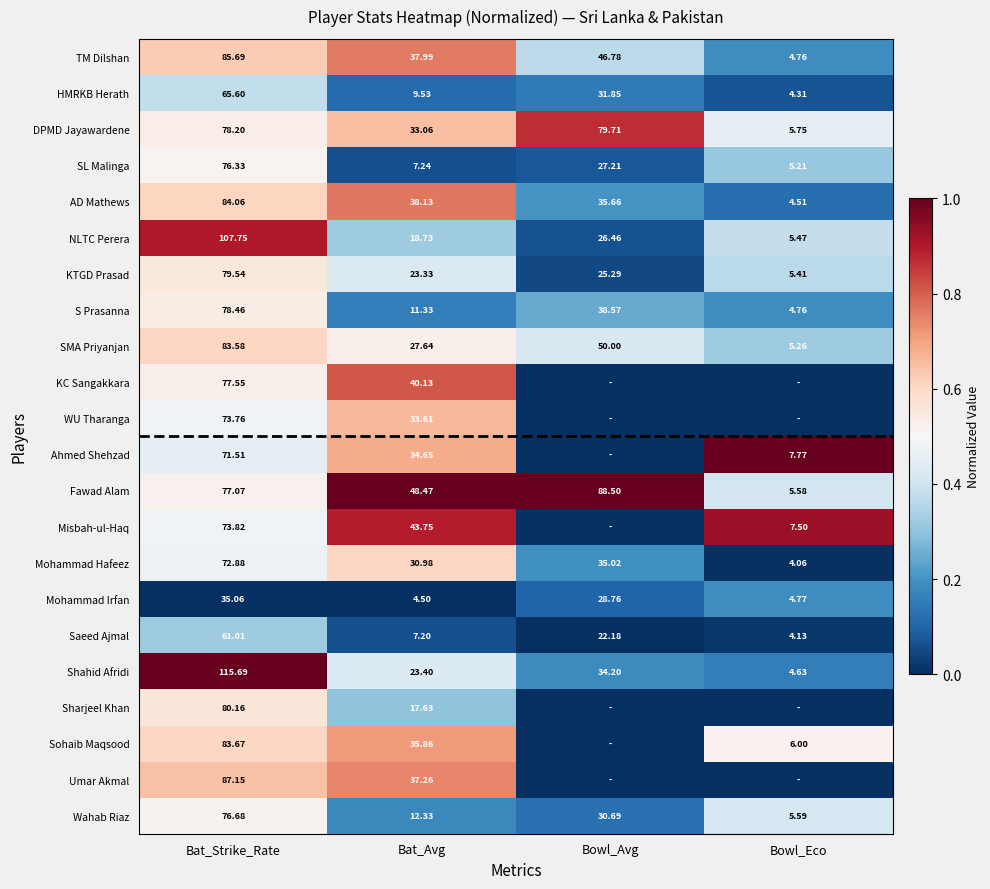

Is the value of HMRKB Herath at Bat_Avg greater than the value of NLTC Perera at Bowl_Eco?

Yes